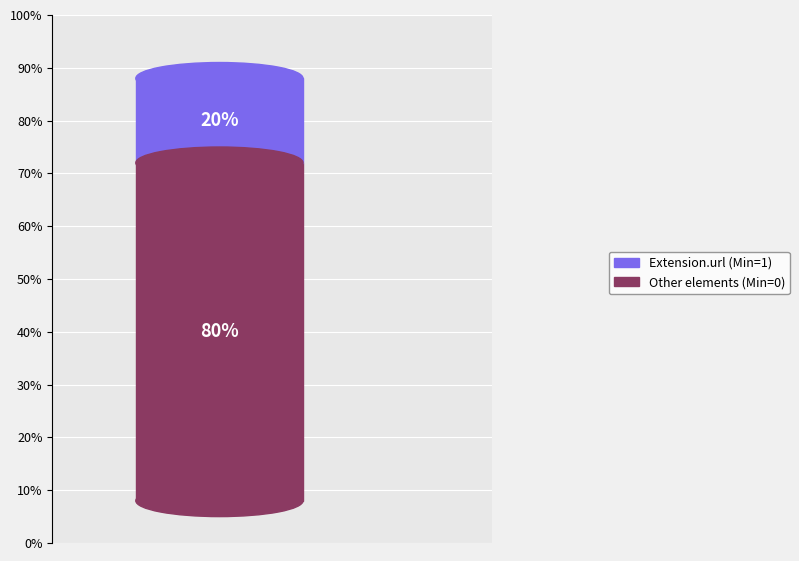

Is the sum of Extension and Extension.id greater than half?

No